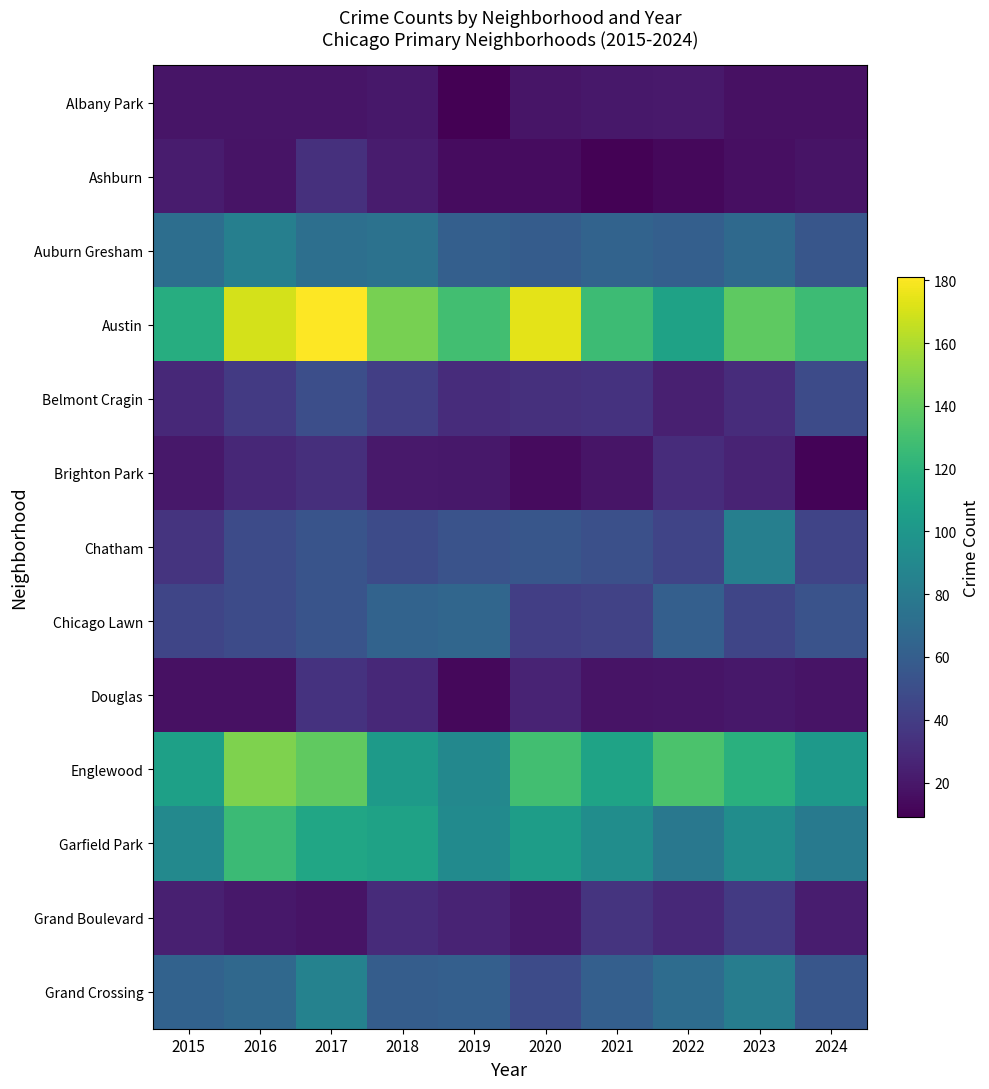

Between 2018 and 2016, which is larger?

2018